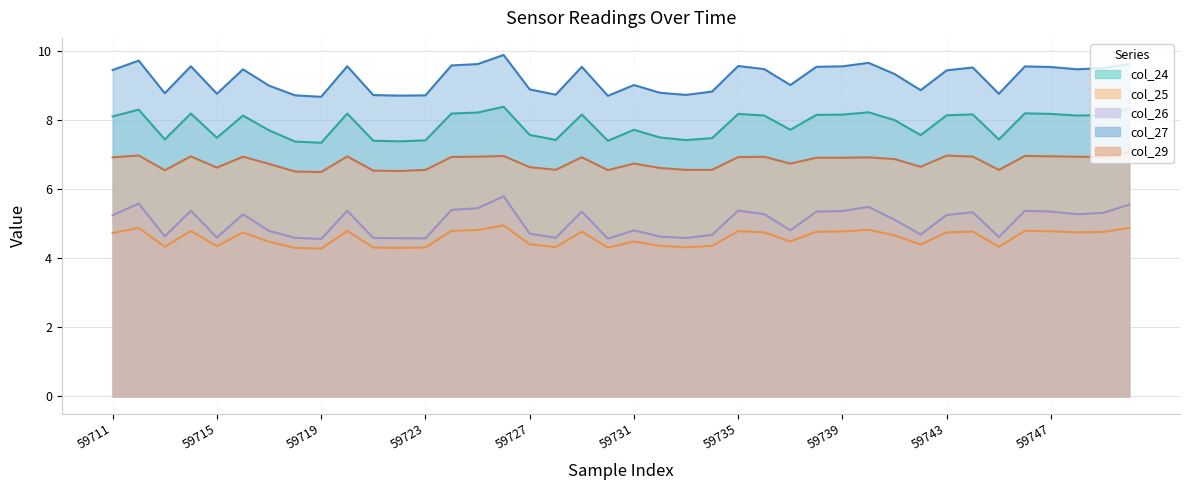

What is the lowest value of the col_24 (line) series?

7.3